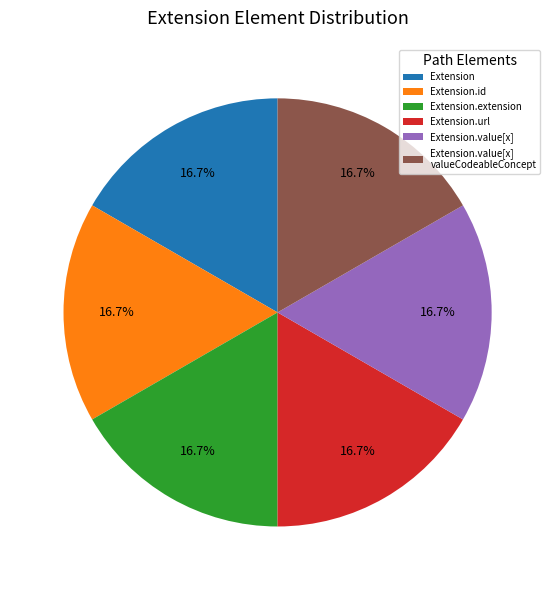

Approximately how many times larger is the value at Extension compared to Extension.value[x]?

1.0